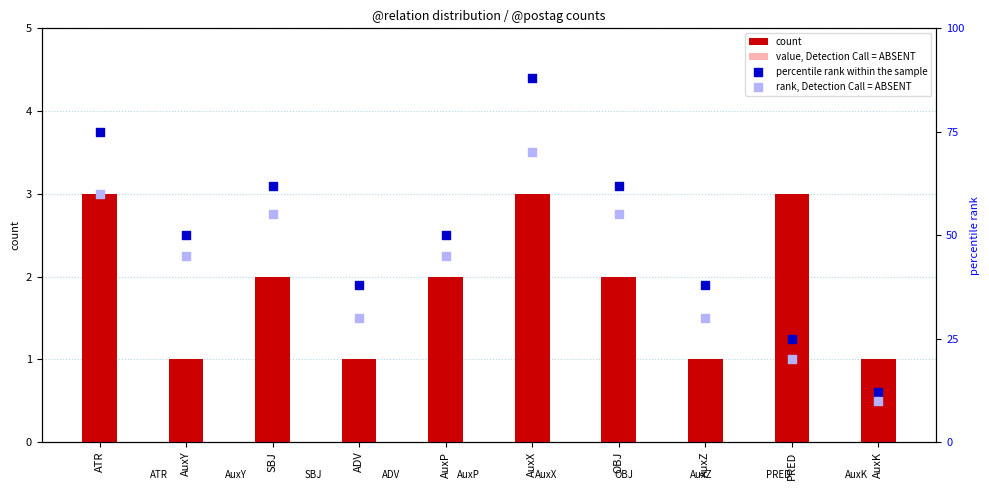

At which category is the sum across all series the highest?

AuxX